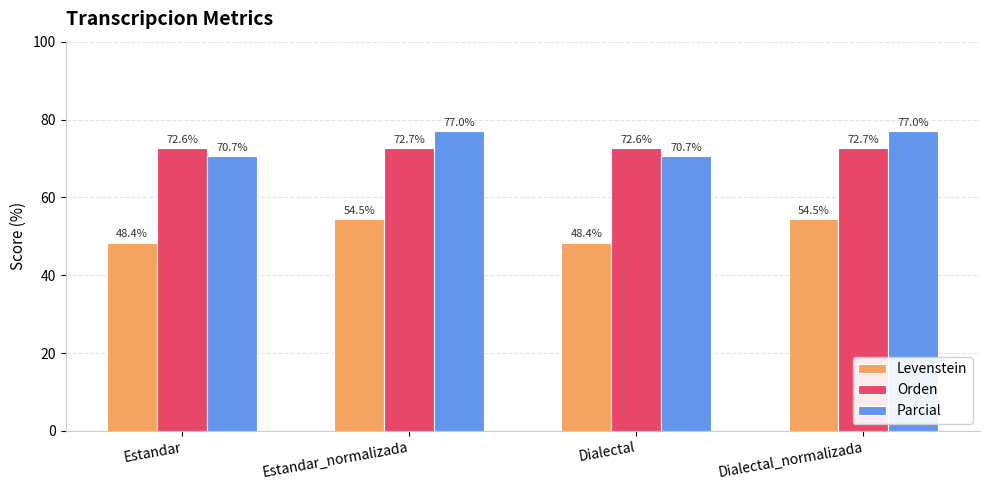

Which series has the largest range (max minus min)?

Parcial